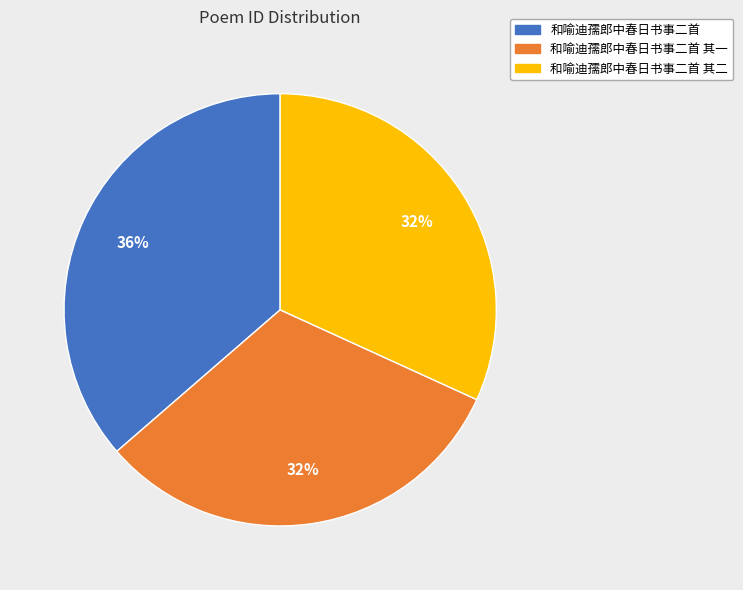

Does any single category account for the majority?

No